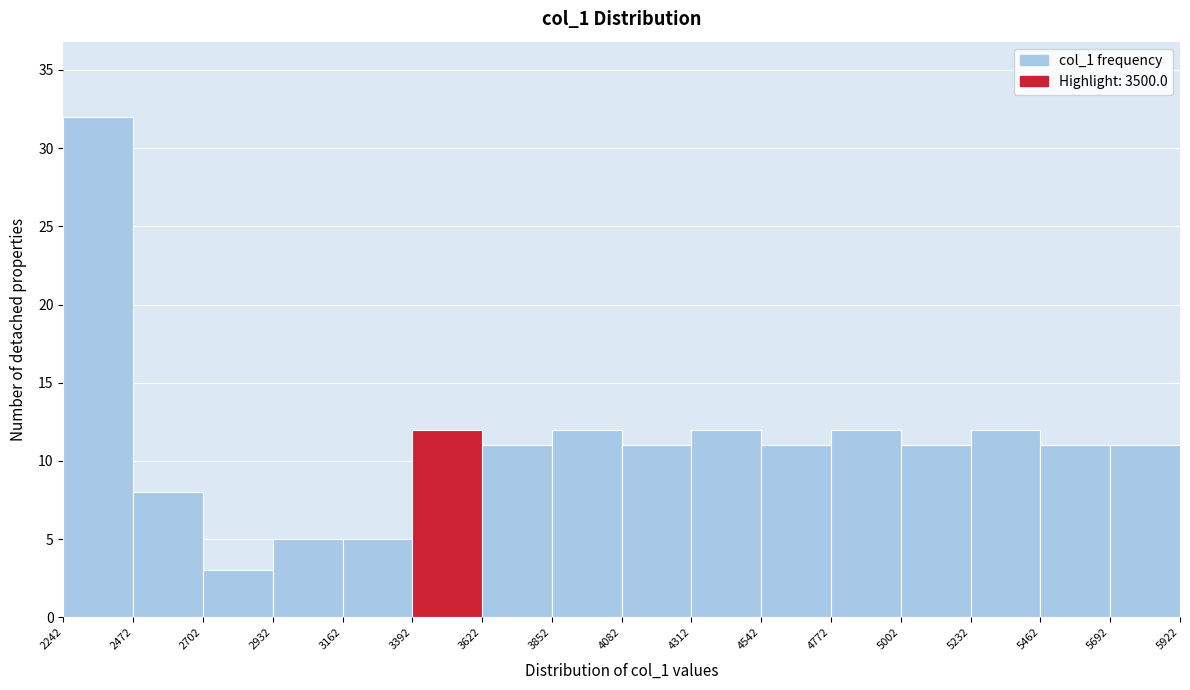

Over which range of the x-axis is the bar tallest?

2242 to 2472